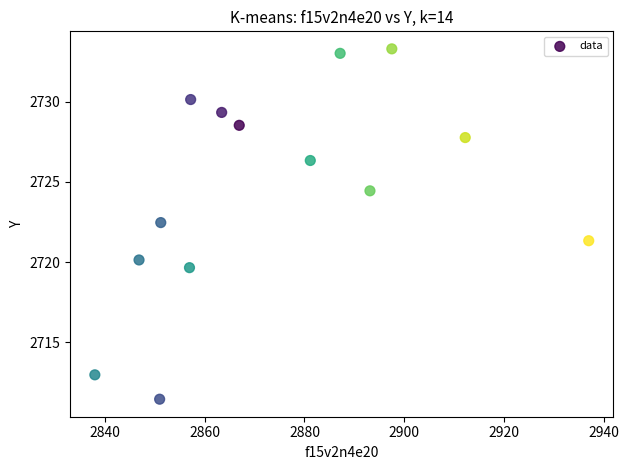

What is the range of X values (max minus min)?

99.0